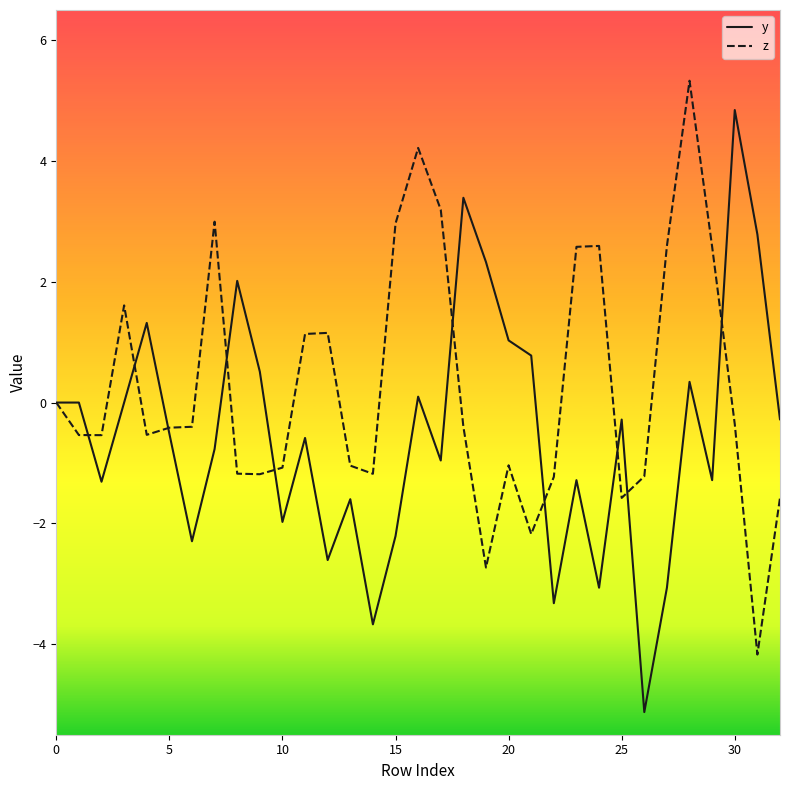

What is the maximum value for y?

4.8